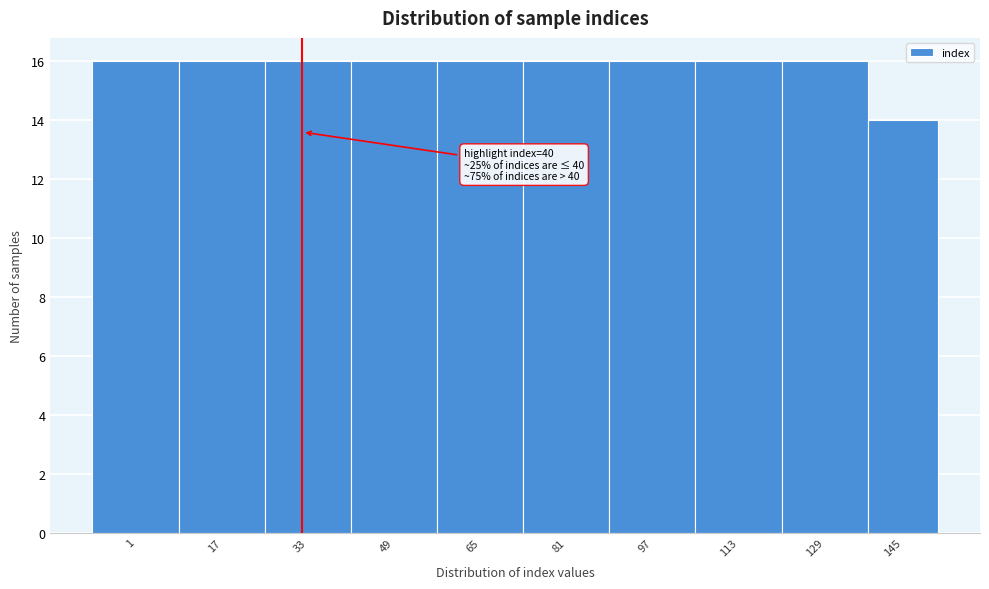

Reading right to left, list all the values displayed in this chart.

145=14	129=16	113=16	97=16	81=16	65=16	49=16	33=16	17=16	1=16